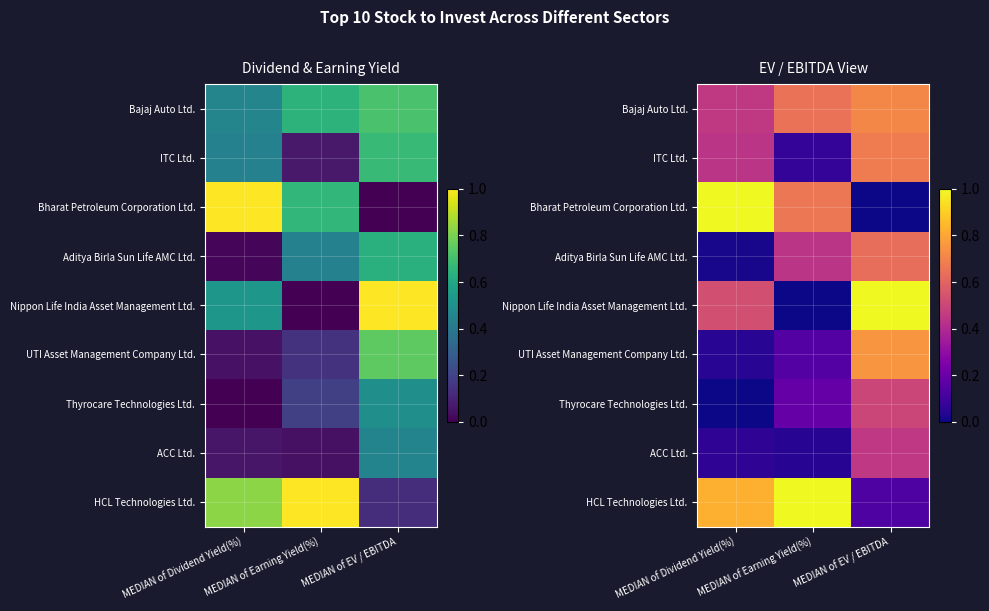

What is the total value across all series at MEDIAN of Earning Yield(%)?

3.2